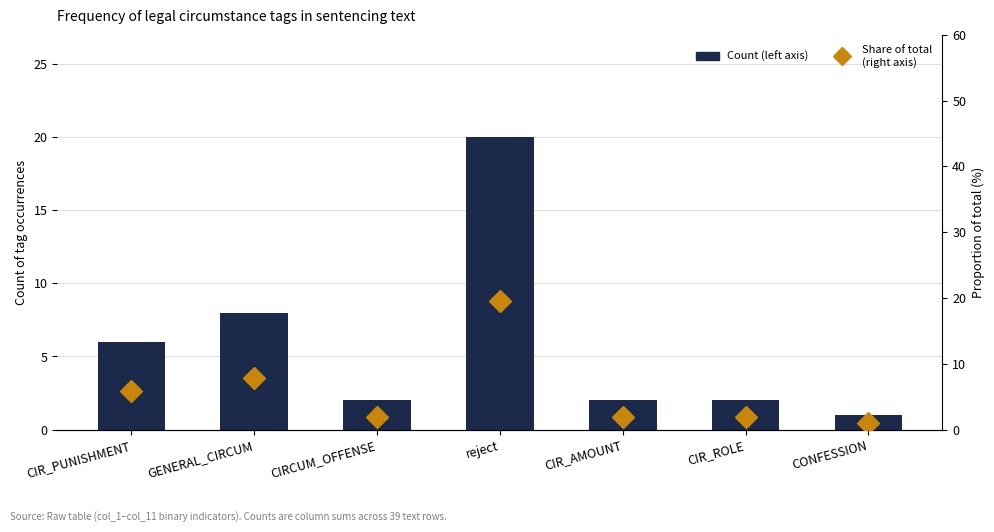

Rank the categories by Count (left axis) value from lowest to highest.

CONFESSION, CIRCUM_OFFENSE, CIR_AMOUNT, CIR_ROLE, CIR_PUNISHMENT, GENERAL_CIRCUM, reject